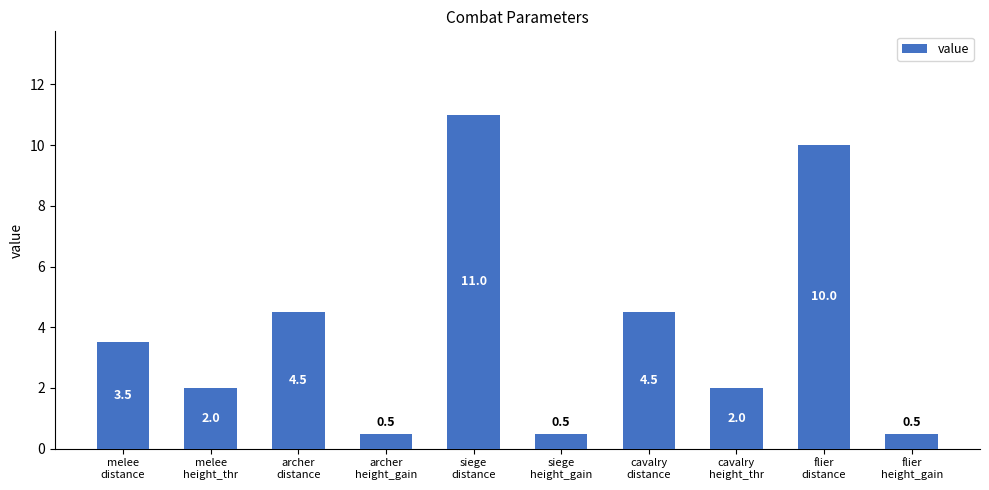

Read the value at melee
height_thr.

2.0